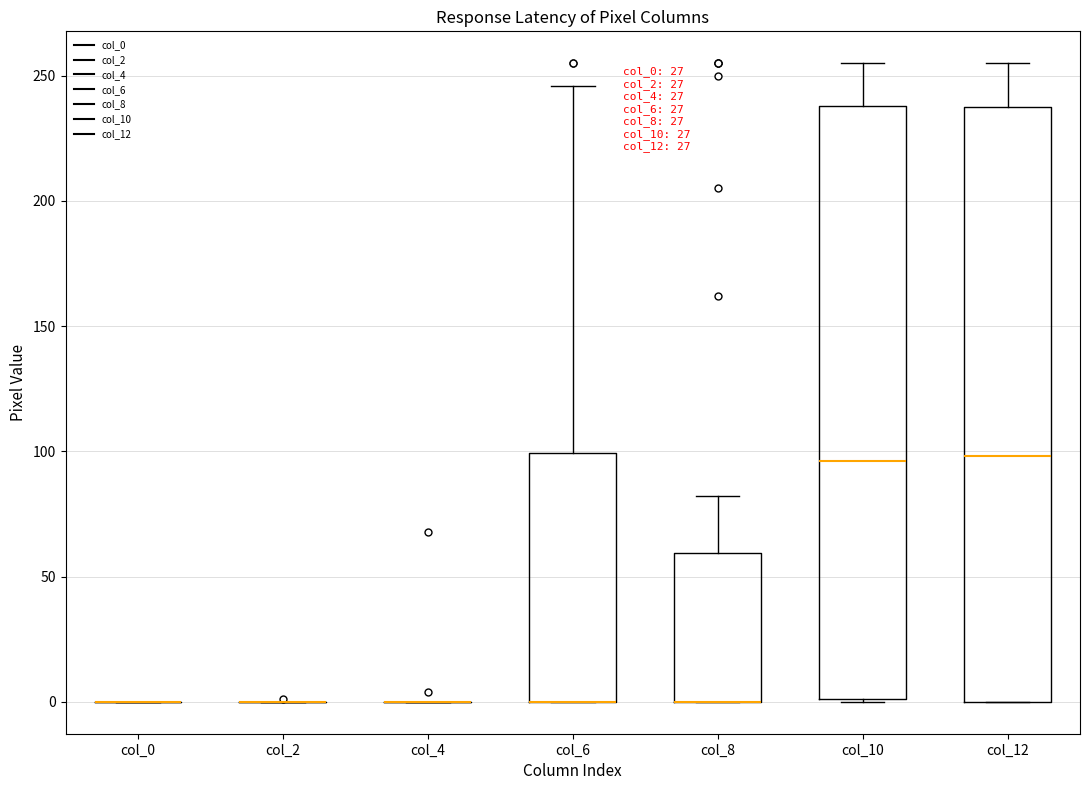

Reading left to right, transcribe this box plot: for each box, give where its median line is, the range the box spans, and where its two whiskers end, as read against the y-axis. The values are not printed on the chart, so give them approximately, as read against the axis.

col_0: box collapsed to a line at 0, whiskers 0 to 0
col_2: box collapsed to a line at 0, whiskers 0 to 0
col_4: box collapsed to a line at 0, whiskers 0 to 0
col_6: median 0 (drawn on the box's lower edge), box 0 to 100, whiskers 0 to 245
col_8: median 0 (drawn on the box's lower edge), box 0 to 60, whiskers 0 to 80
col_10: median 95, box 0 to 240, whiskers 0 to 255
col_12: median 100, box 0 to 240, whiskers 0 to 255